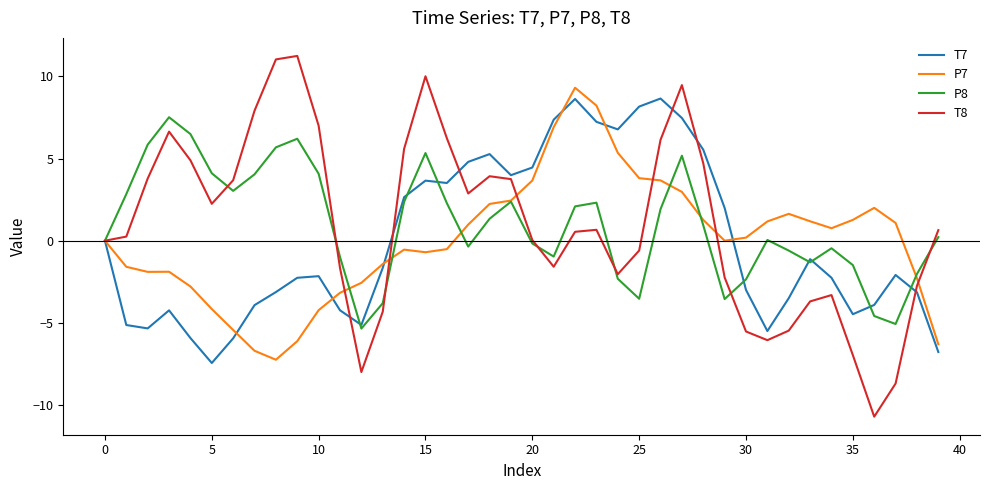

Which series has the widest spread of values?

T8